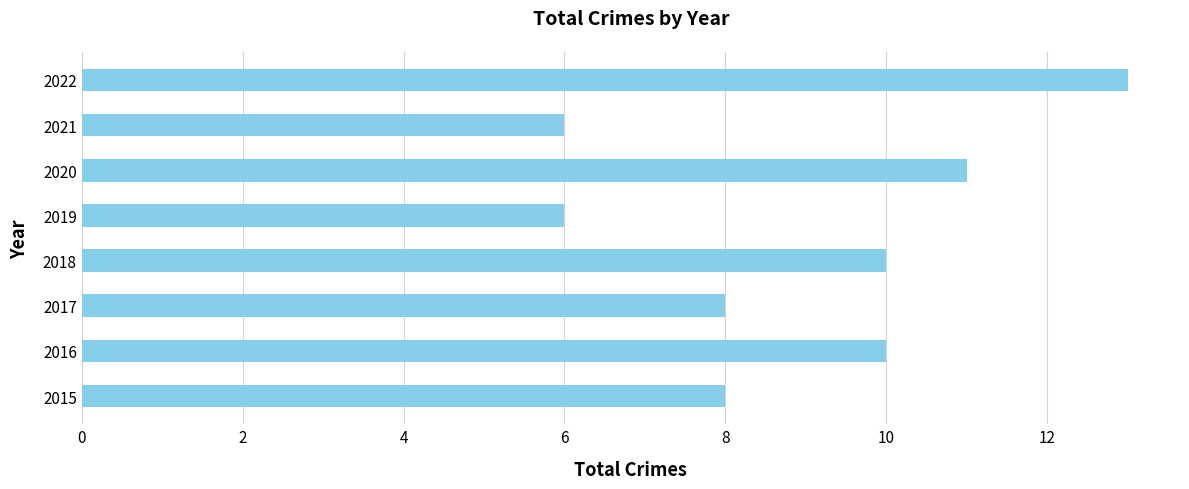

Reading bottom to top, list all the values displayed in this chart.

8	10	8	10	6	11	6	13